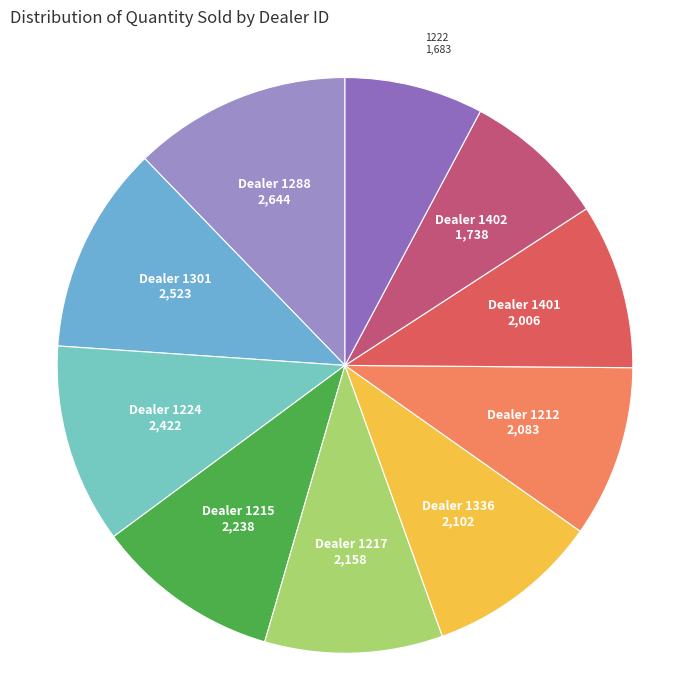

Count the number of slices in the pie.

10